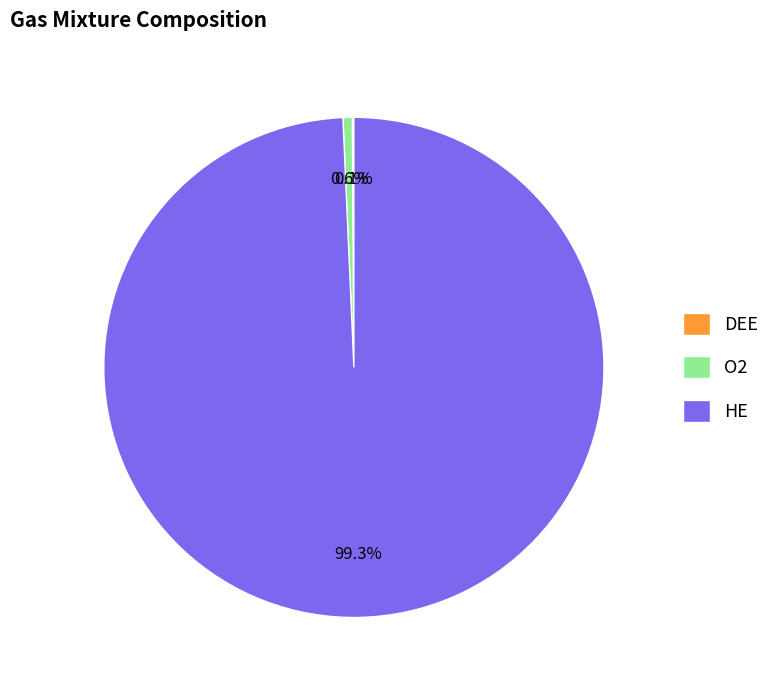

Which slice is the largest?

HE